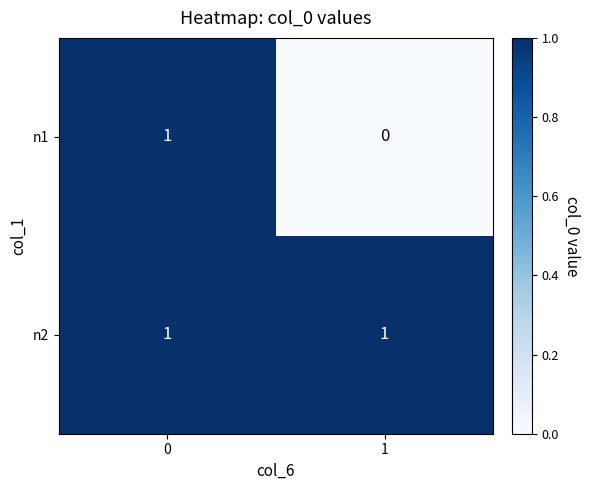

Between 0 and 1, which series saw the biggest shift?

n1